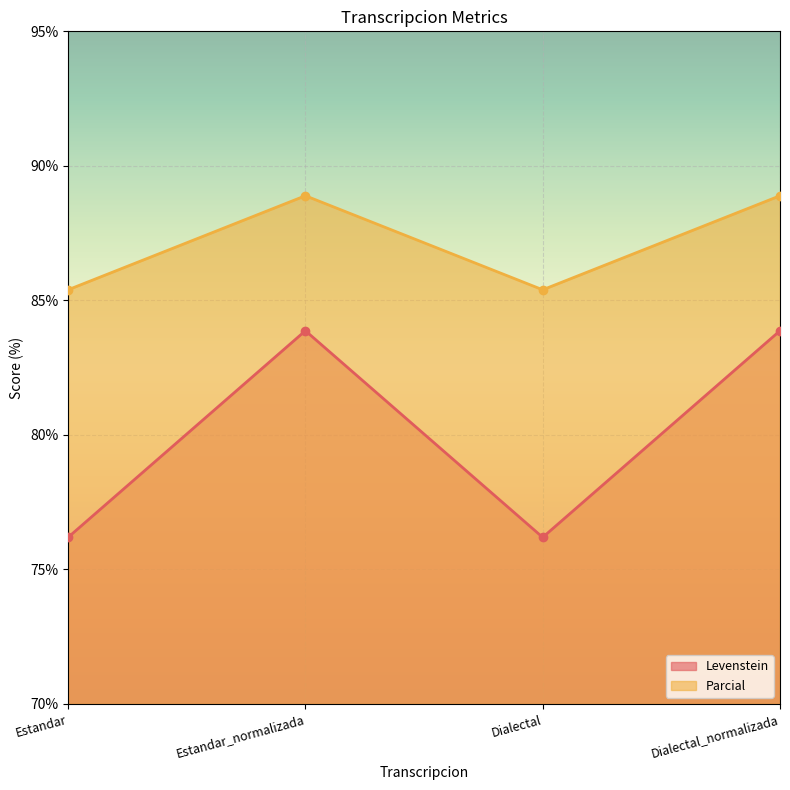

How many data points in Levenstein are above 83?

2